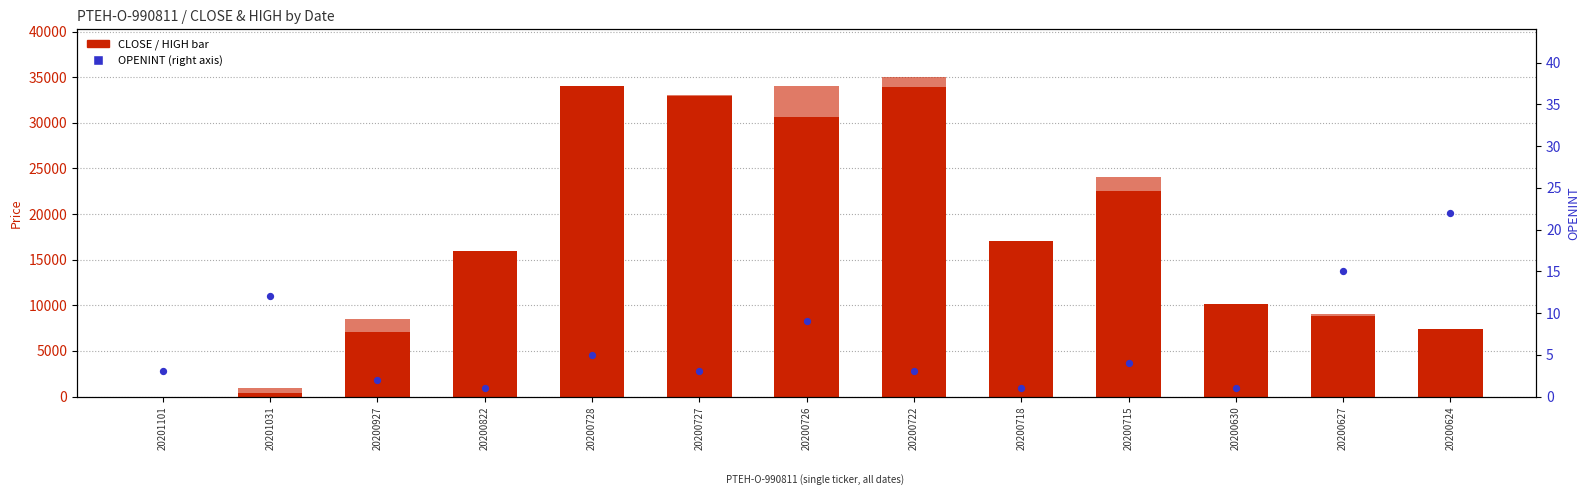

What is the total value across all series at 20200822?

16001